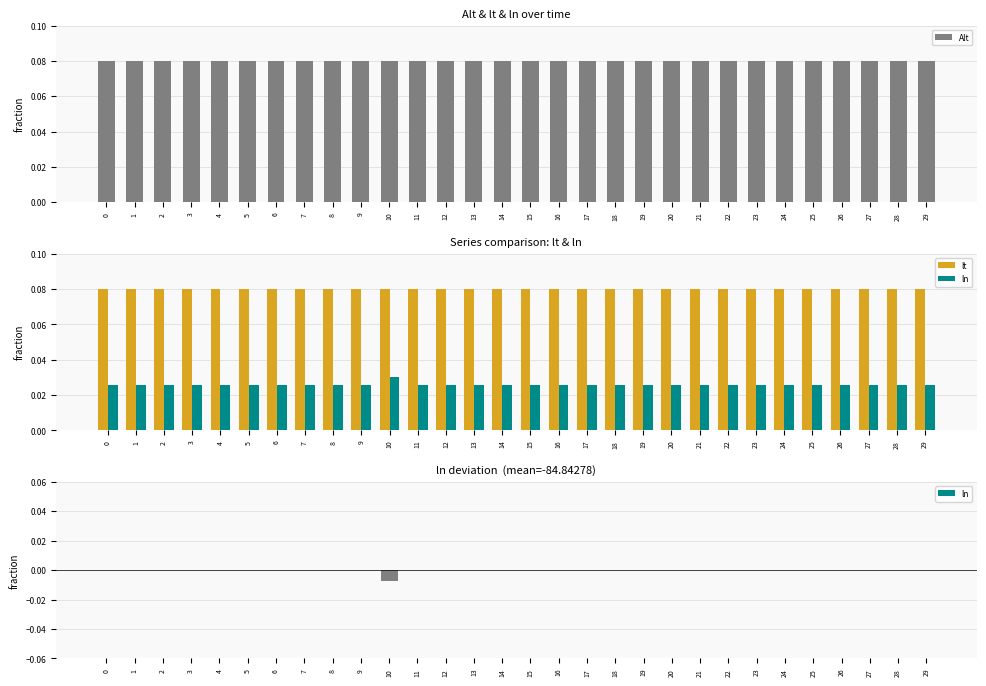

Rank the categories by ln value from highest to lowest.

0, 1, 2, 3, 4, 5, 6, 7, 8, 9, 11, 12, 13, 14, 15, 16, 17, 18, 19, 20, 21, 22, 23, 24, 25, 26, 27, 28, 29, 10